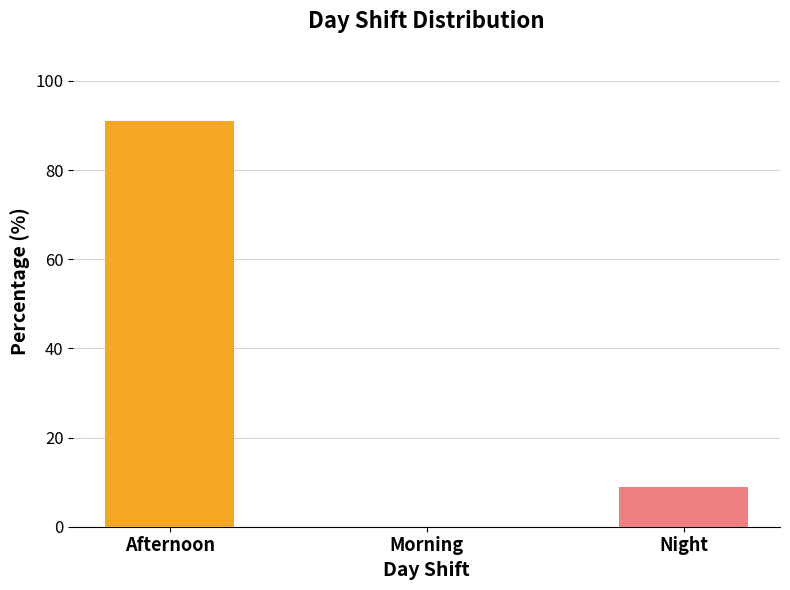

Which has a higher value, Afternoon or Night?

Afternoon